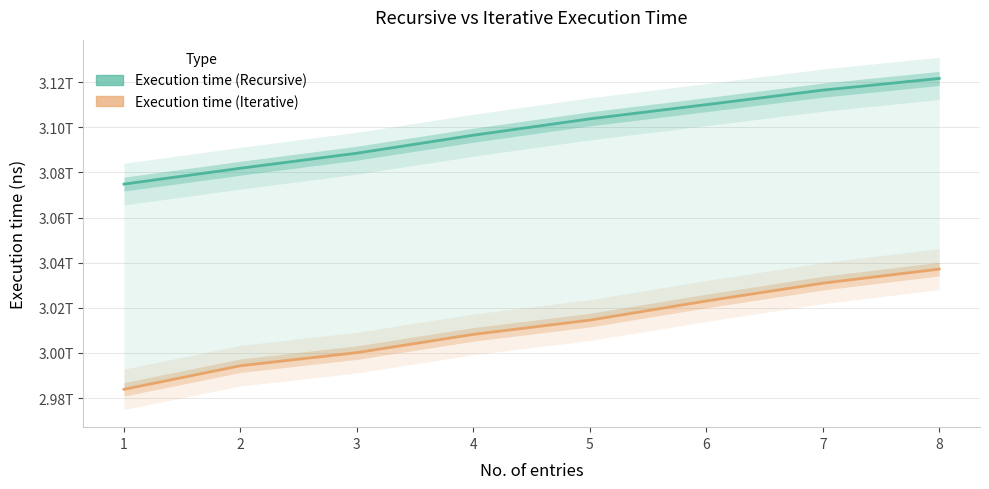

What is the difference between the maximum and minimum values in the Execution time (Iterative) series?

53284852095